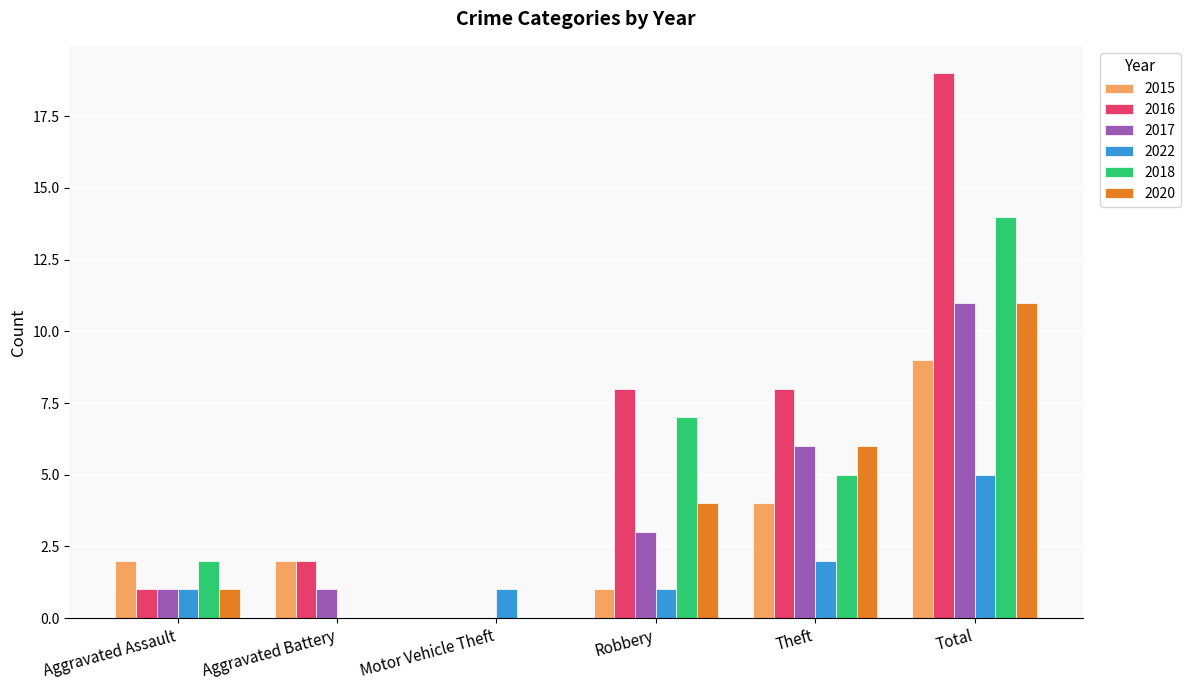

How many values in 2017 are above zero?

5